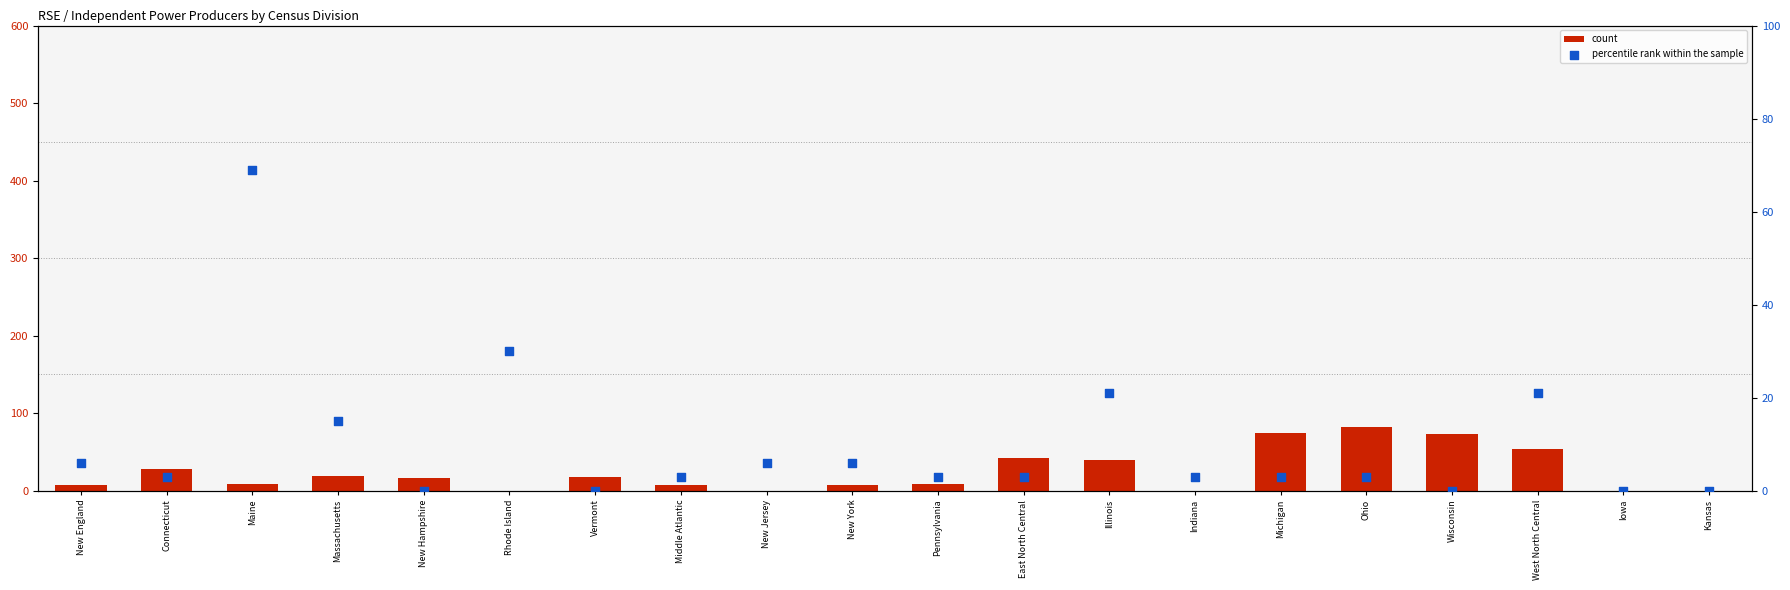

At how many categories does at least one series exceed 64?

4